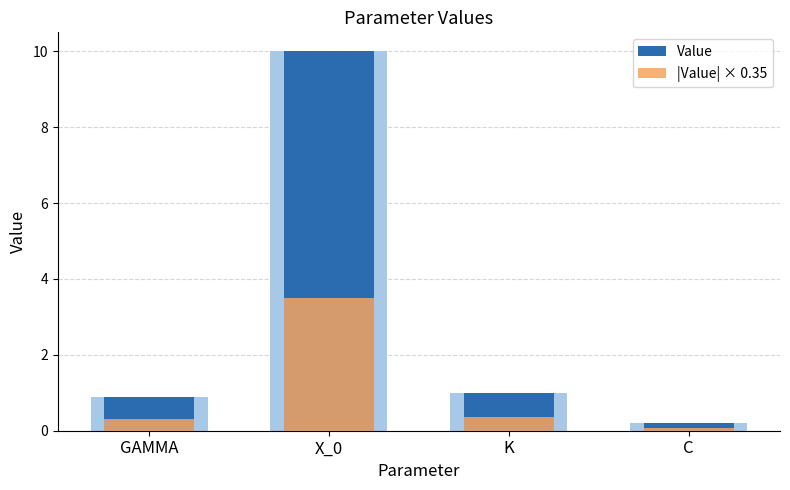

The value of |Value| × 0.35 at C is 0.0. True or false?

False